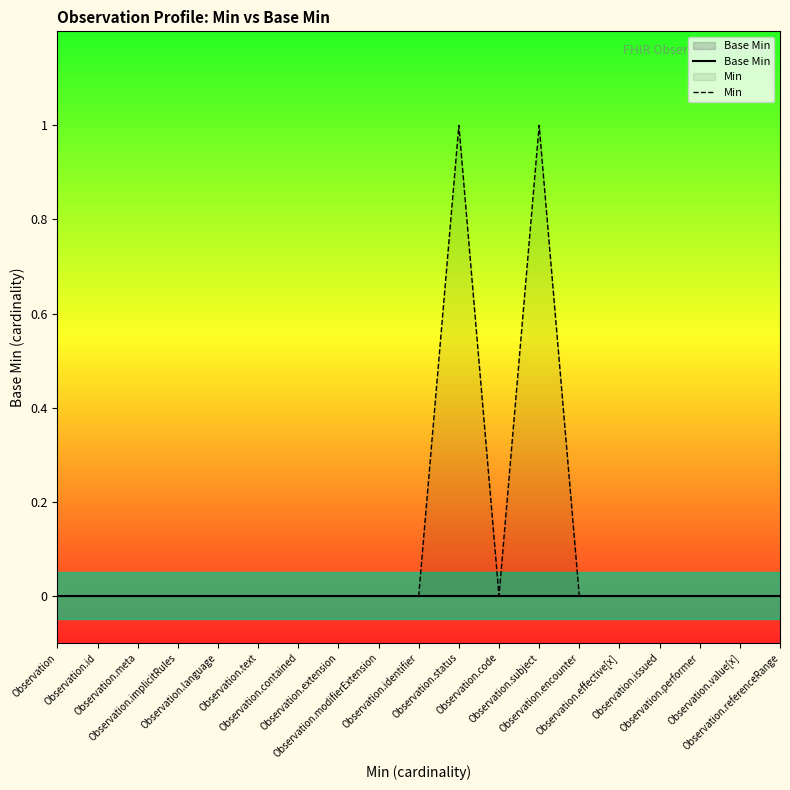

Reading right to left, extract all data points from this chart.

Base Min: Observation.referenceRange=0	Observation.value[x]=0	Observation.performer=0	Observation.issued=0	Observation.effective[x]=0	Observation.encounter=0	Observation.subject=0	Observation.code=0	Observation.status=0	Observation.identifier=0	Observation.modifierExtension=0	Observation.extension=0	Observation.contained=0	Observation.text=0	Observation.language=0	Observation.implicitRules=0	Observation.meta=0	Observation.id=0	Observation=0
Min: Observation.referenceRange=0	Observation.value[x]=0	Observation.performer=0	Observation.issued=0	Observation.effective[x]=0	Observation.encounter=0	Observation.subject=1	Observation.code=0	Observation.status=1	Observation.identifier=0	Observation.modifierExtension=0	Observation.extension=0	Observation.contained=0	Observation.text=0	Observation.language=0	Observation.implicitRules=0	Observation.meta=0	Observation.id=0	Observation=0